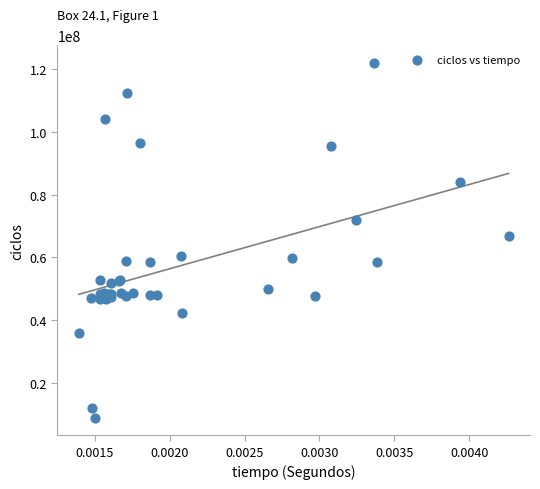

What Y value in the scatter plot is closest to 65424478?

66671258